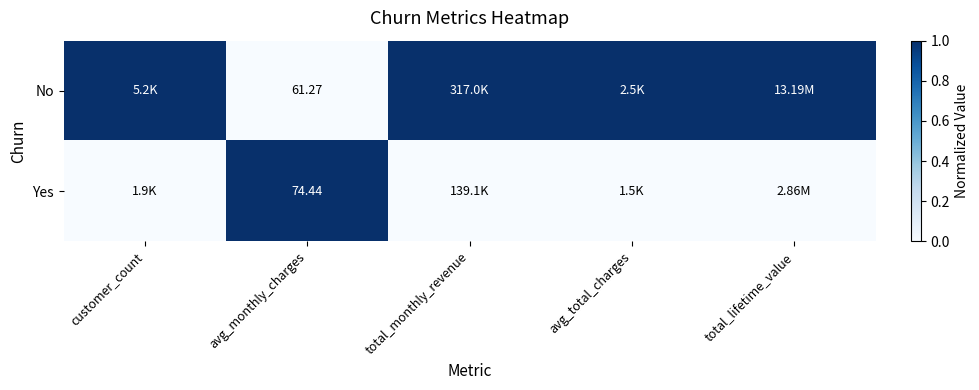

What is the spread (max minus min) of values at customer_count?

1